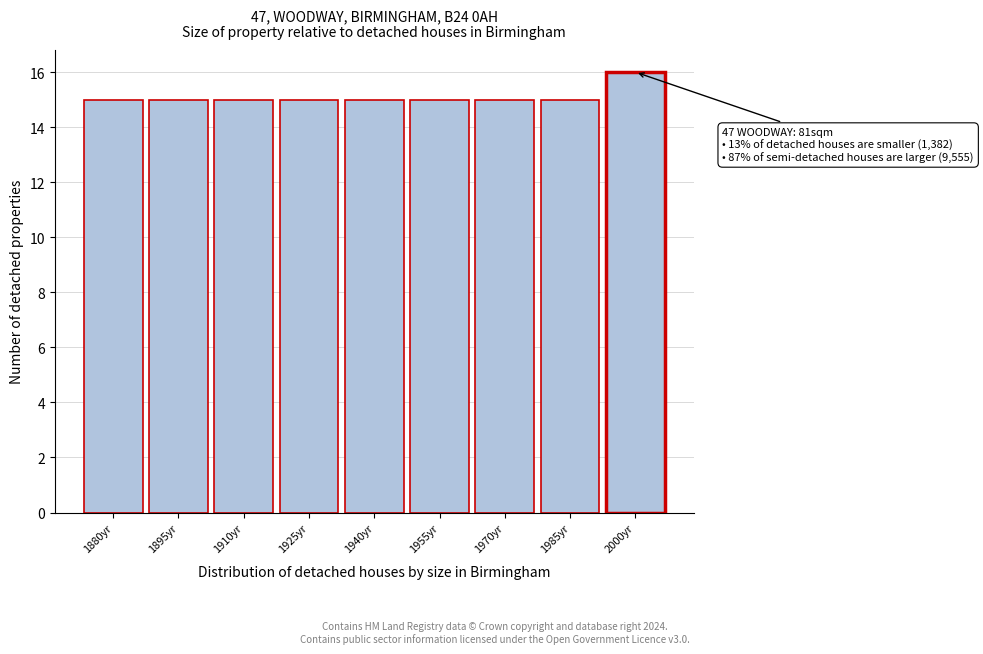

Reading right to left, what are all the values shown in this chart?

2000yr=16	1985yr=15	1970yr=15	1955yr=15	1940yr=15	1925yr=15	1910yr=15	1895yr=15	1880yr=15